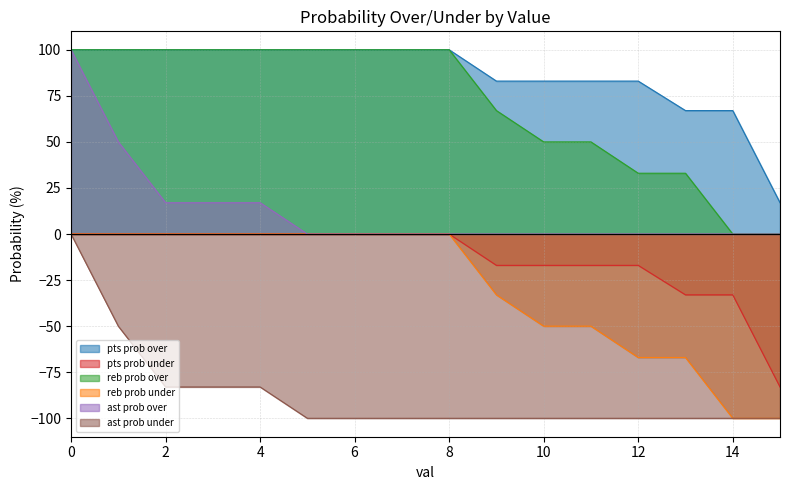

Where is reb prob under nearest to the value -50?

10